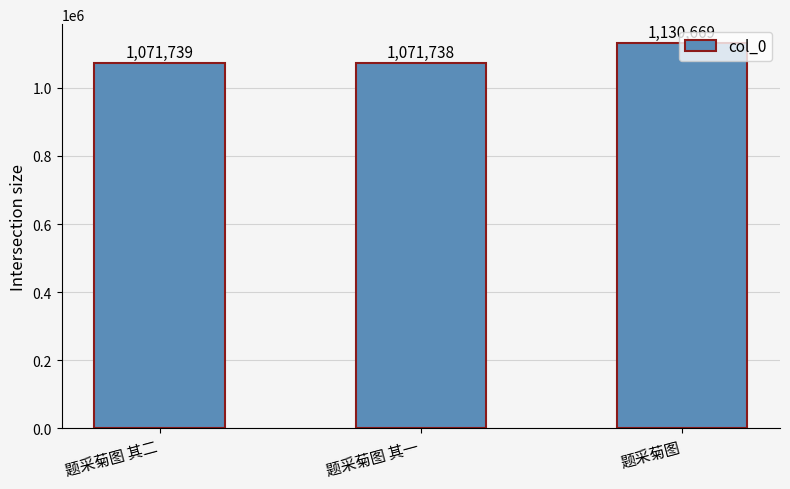

What is the minimum value shown in the chart?

1071738